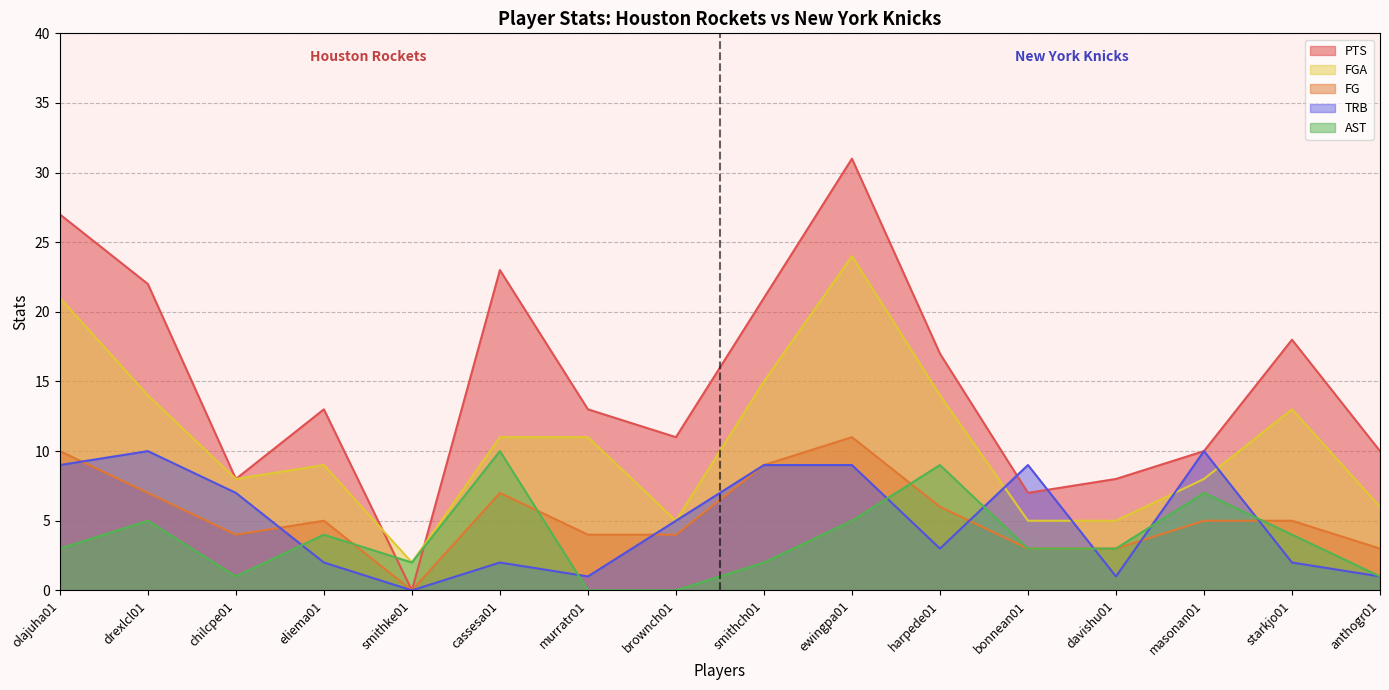

How many values in the FG series exceed 5?

6